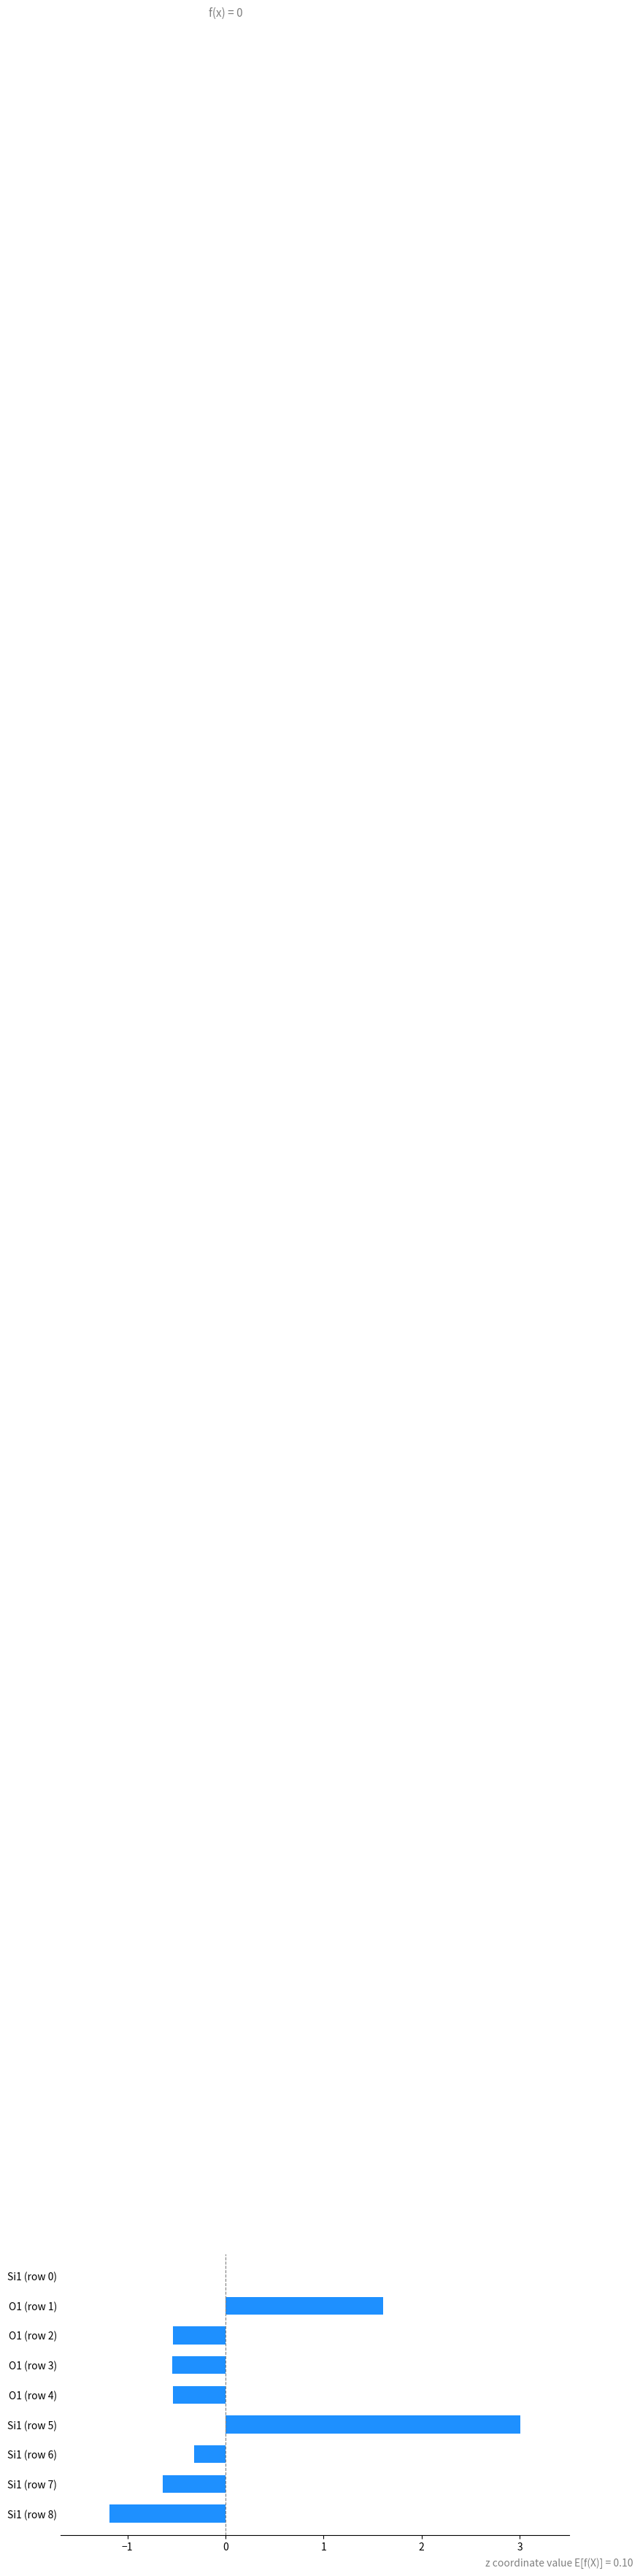

Which label corresponds to the largest value in the chart?

Si1 (row 5)